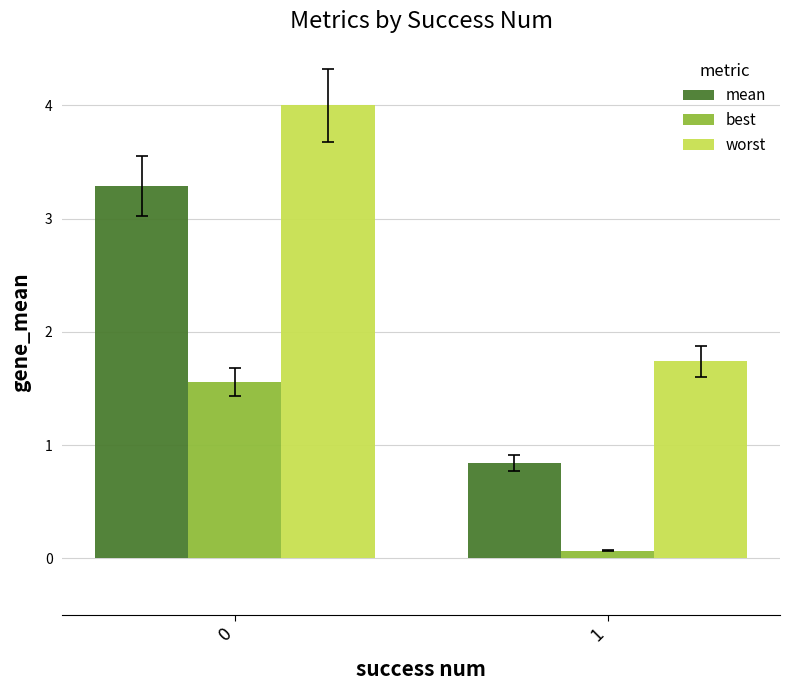

Is the value of worst at 1 greater than the value of mean at 0?

No